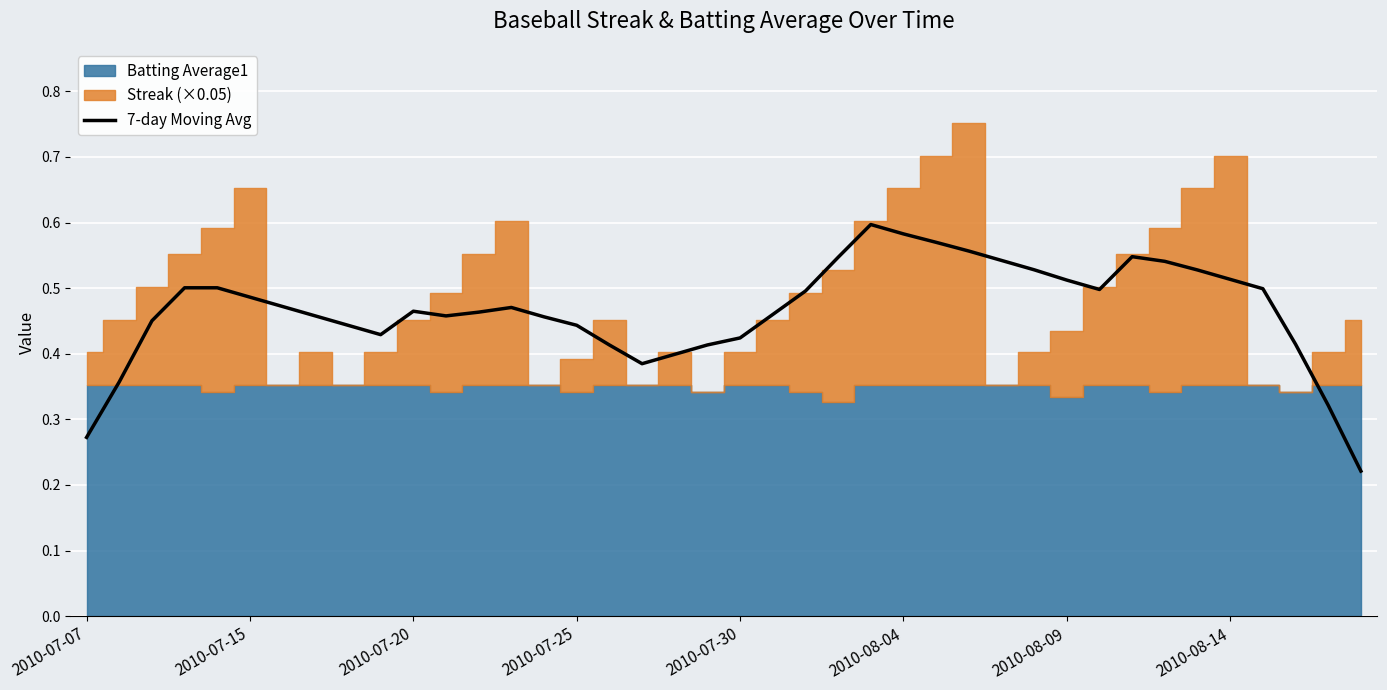

What is the value of the 11th point from the left?

0.5